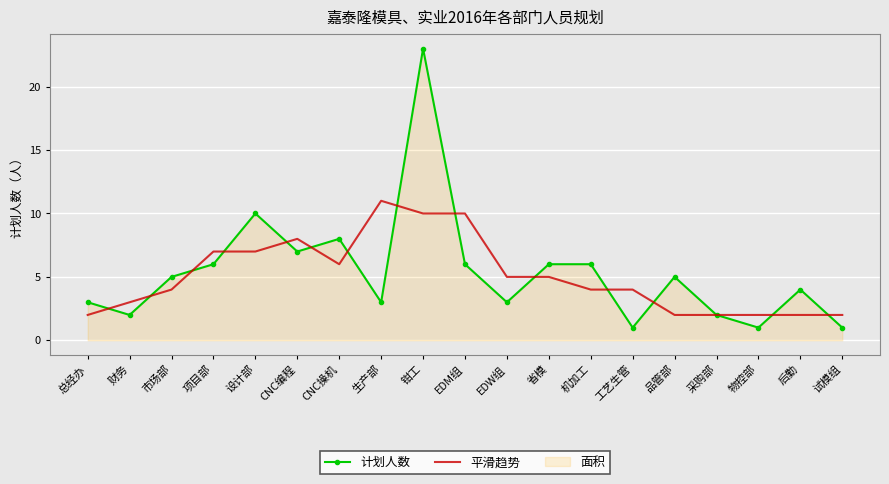

The value of 平滑趋势 at 设计部 is 7. True or false?

True